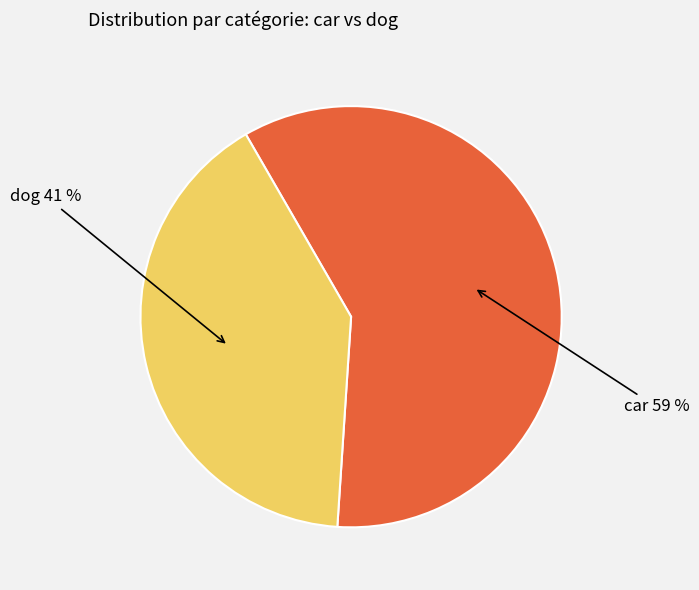

Does any single category account for the majority?

Yes